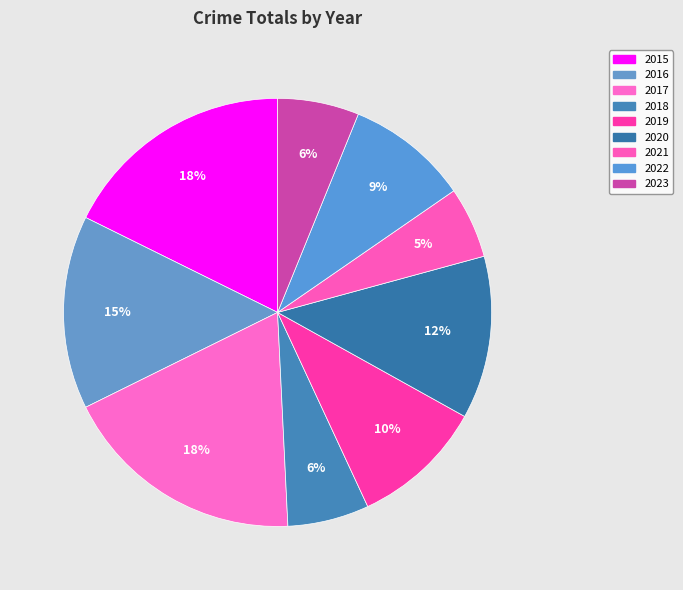

The 2019 slice represents 1% of the pie. True or false?

False